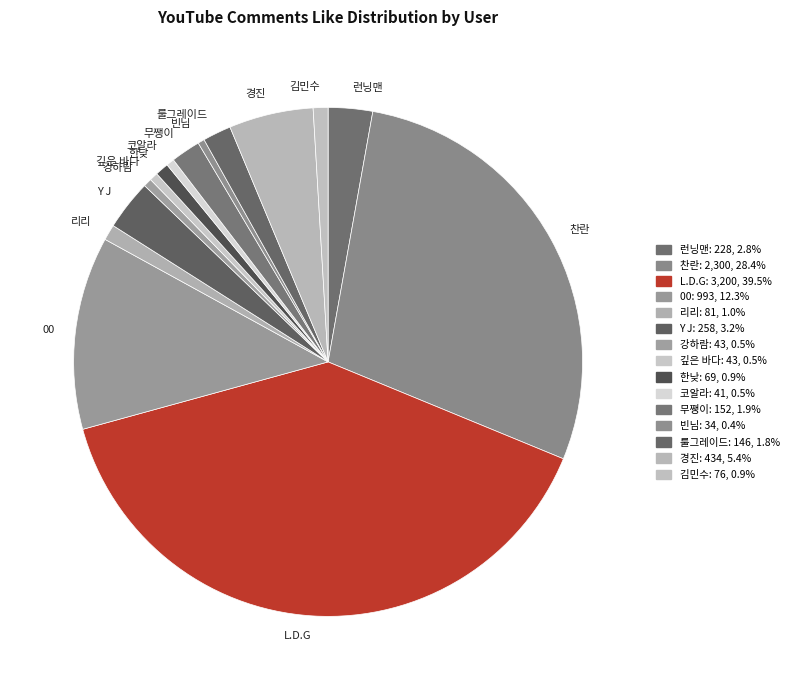

Between 경진 and 런닝맨, which is larger?

경진